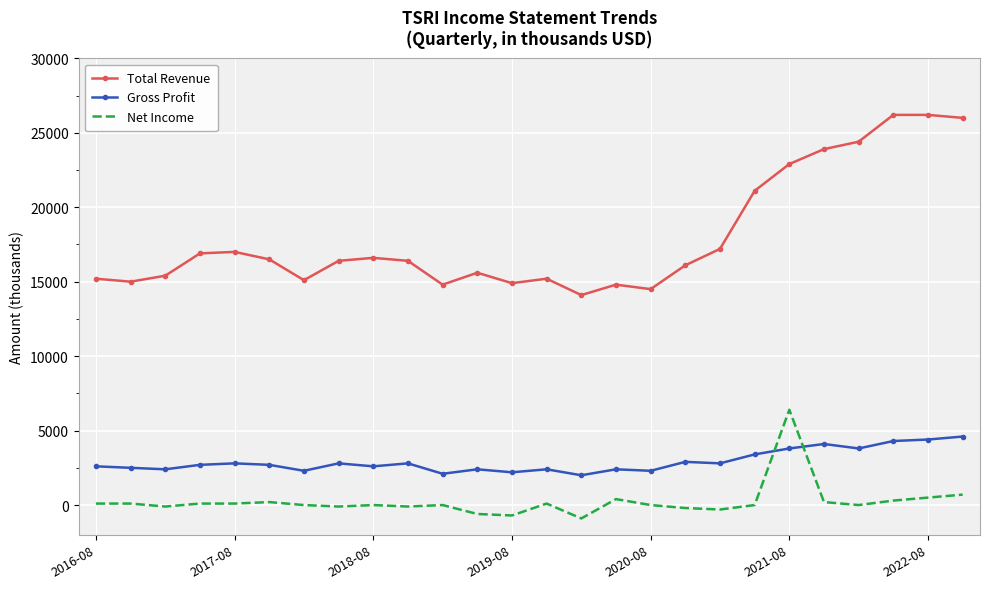

Which series has the largest total across all categories?

Total Revenue